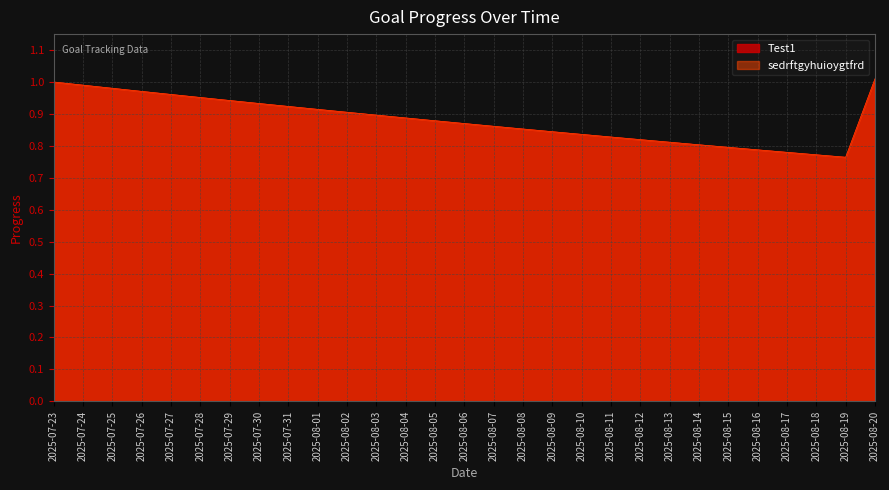

Is the value of Test1 at 2025-08-12 greater than the value of sedrftgyhuioygtfrd at 2025-07-27?

No